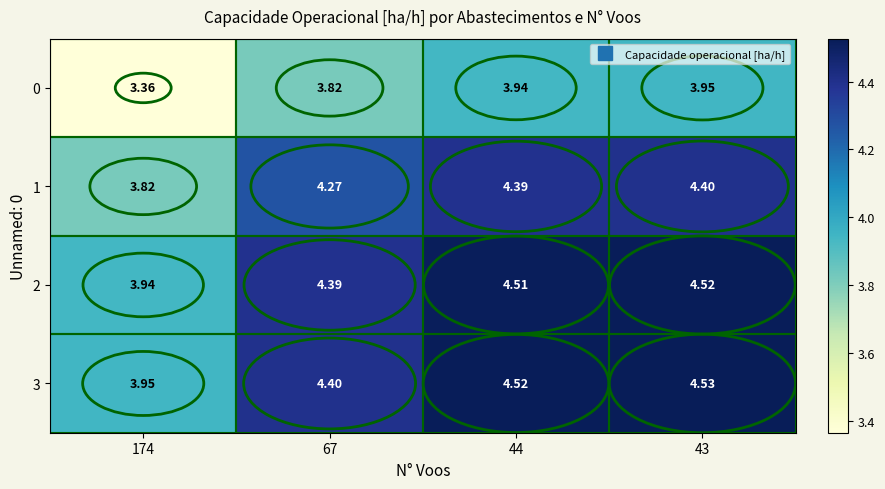

Is the value of 1 at 43 greater than the value of 0 at 174?

Yes